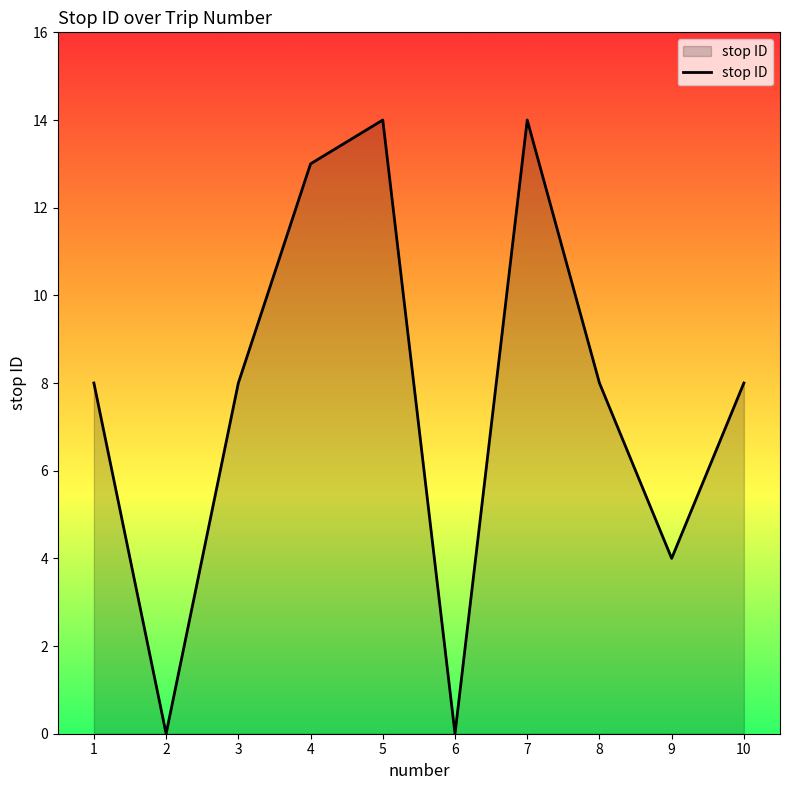

What is the change in value from 1 to 2?

-8